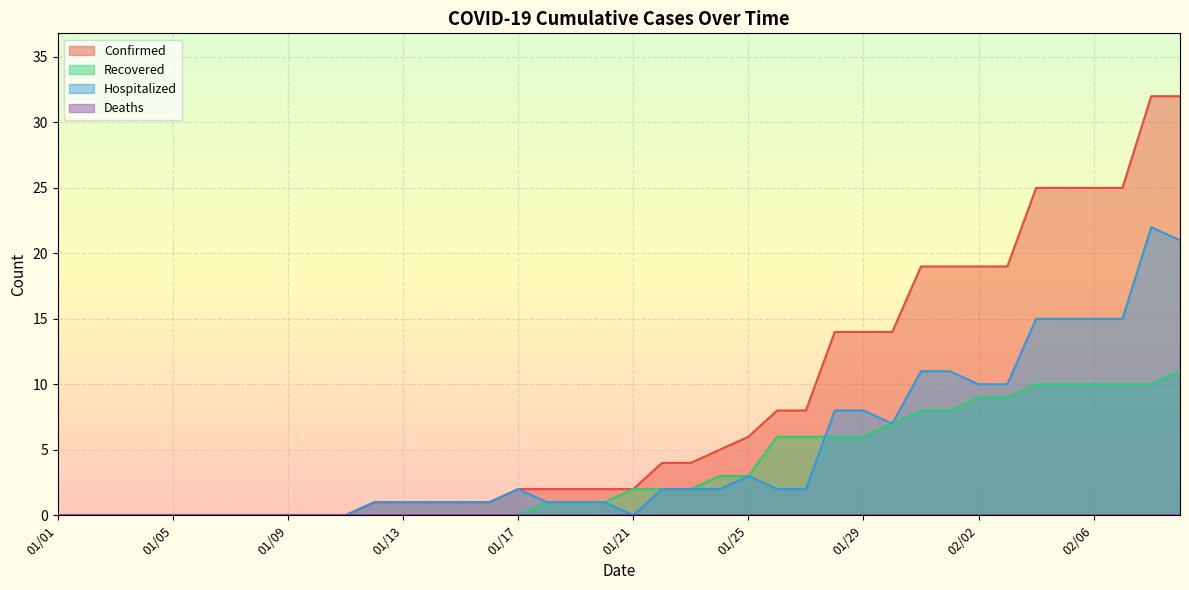

Which series has the widest spread of values?

Confirmed